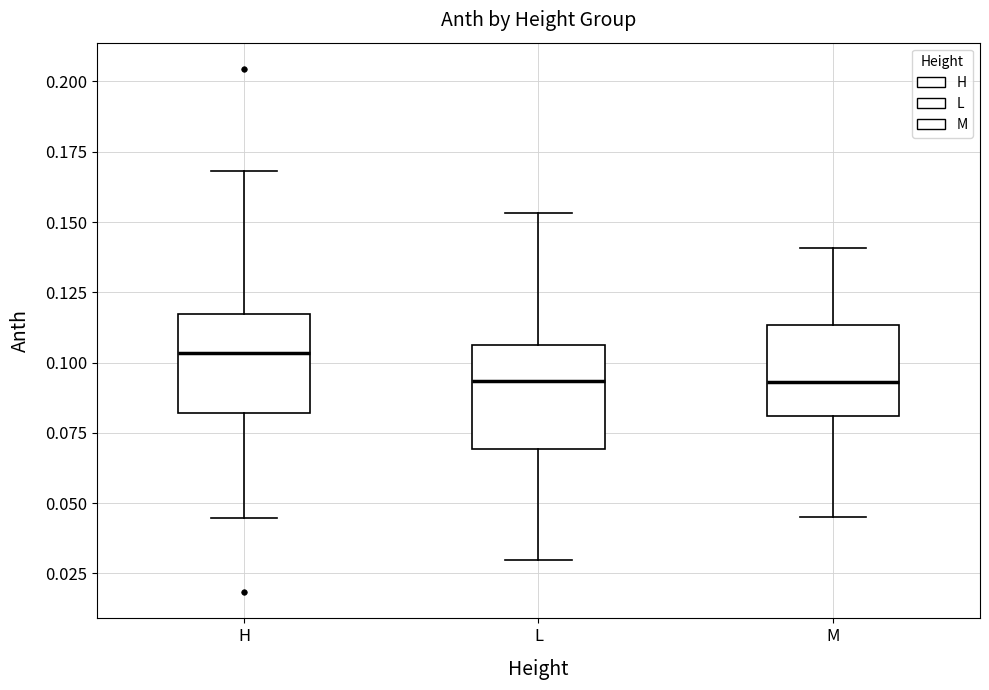

Reading left to right, read every box against the y-axis: the position of its median line, the range the box covers, and the ends of its whiskers. The values are not printed on the chart, so give them approximately, as read against the axis.

H: median 0.105, box 0.080 to 0.115, whiskers 0.045 to 0.170
L: median 0.095, box 0.070 to 0.105, whiskers 0.030 to 0.155
M: median 0.095, box 0.080 to 0.115, whiskers 0.045 to 0.140